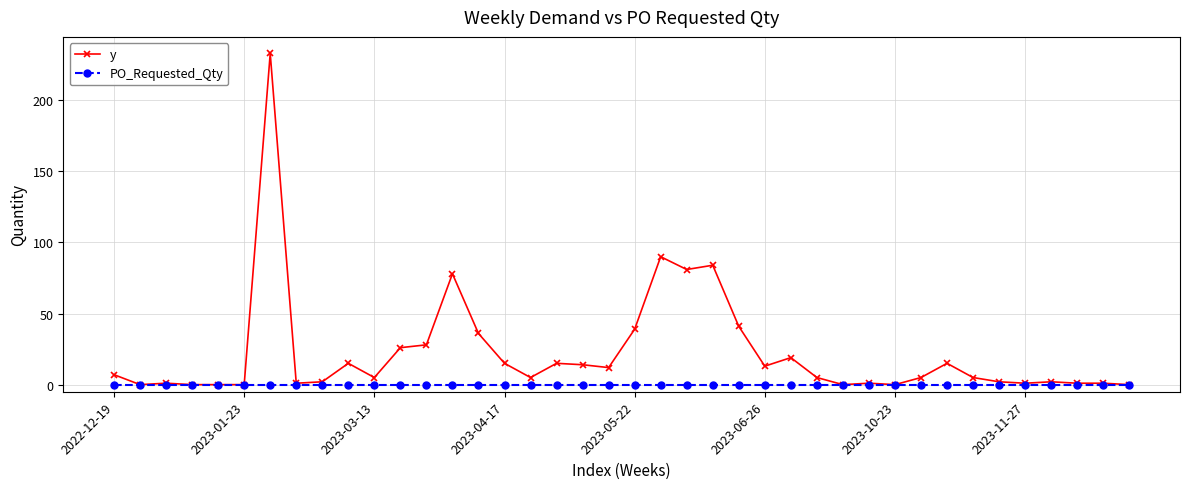

Which series has the widest spread of values?

y